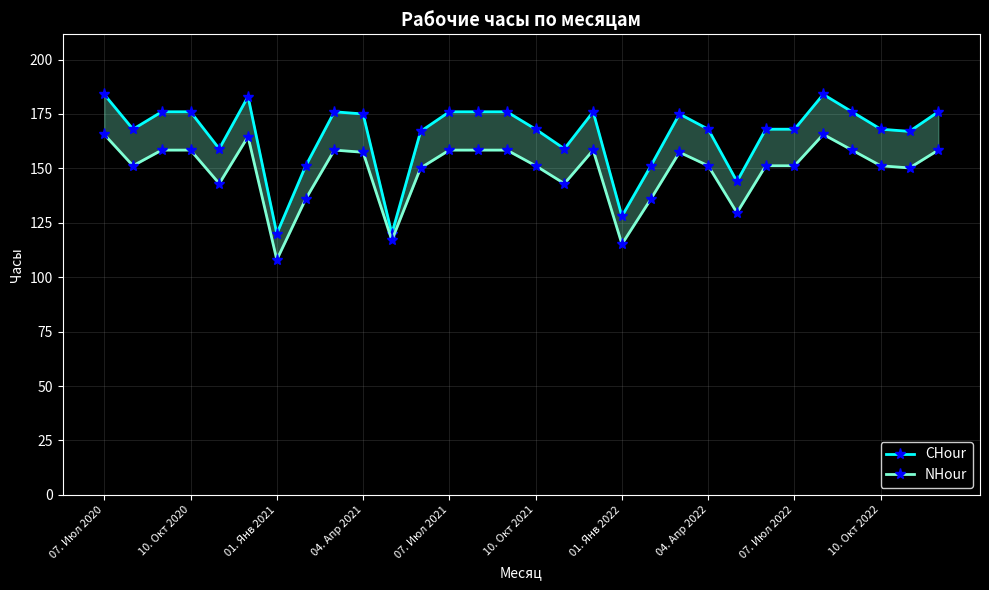

How many values in the NHour series are below 151?

10